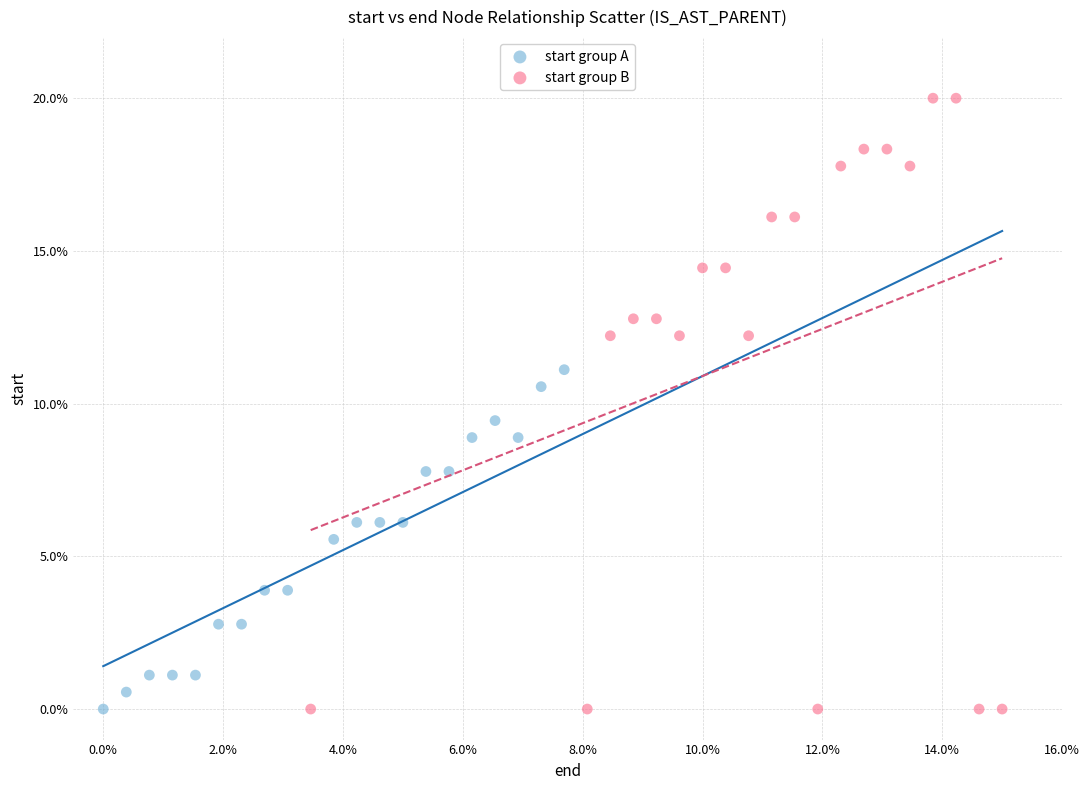

Which series has the largest Y range (max minus min)?

start group B